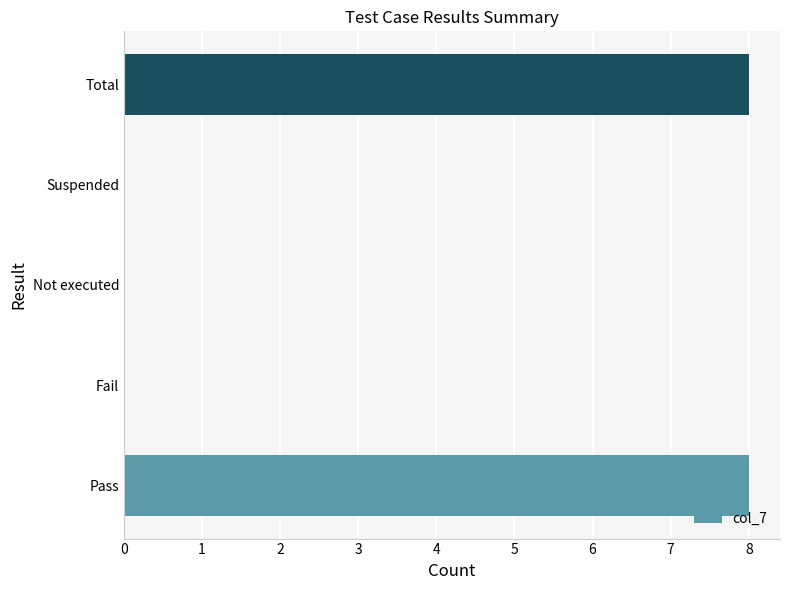

Reading bottom to top, list all the values displayed in this chart.

Pass=8	Fail=0	Not executed=0	Suspended=0	Total=8